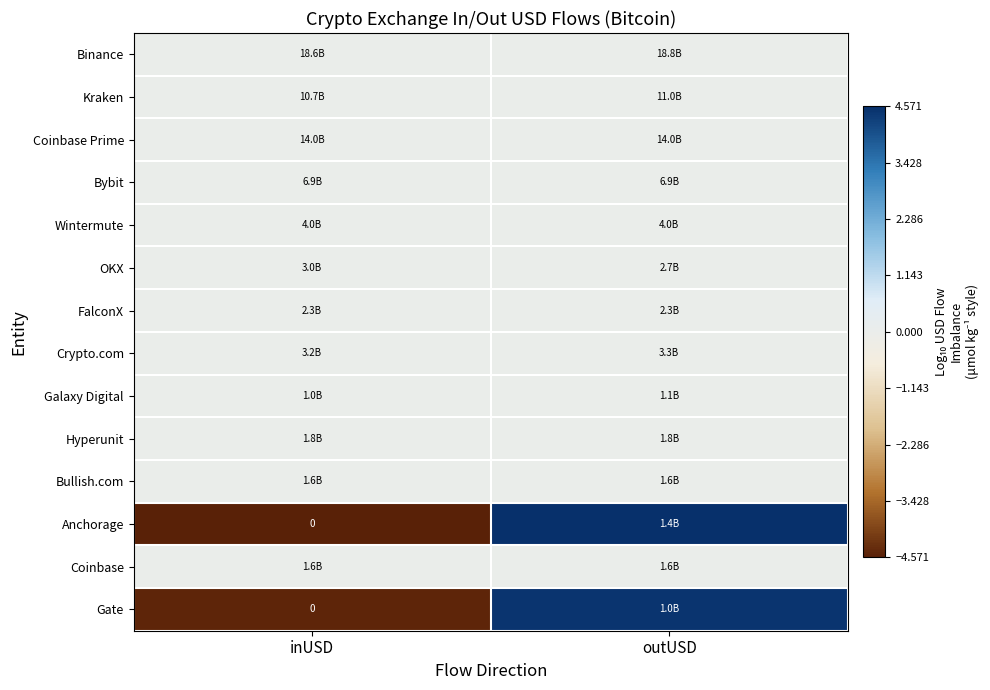

True or false: Galaxy Digital has a value of -0.0 at inUSD.

False